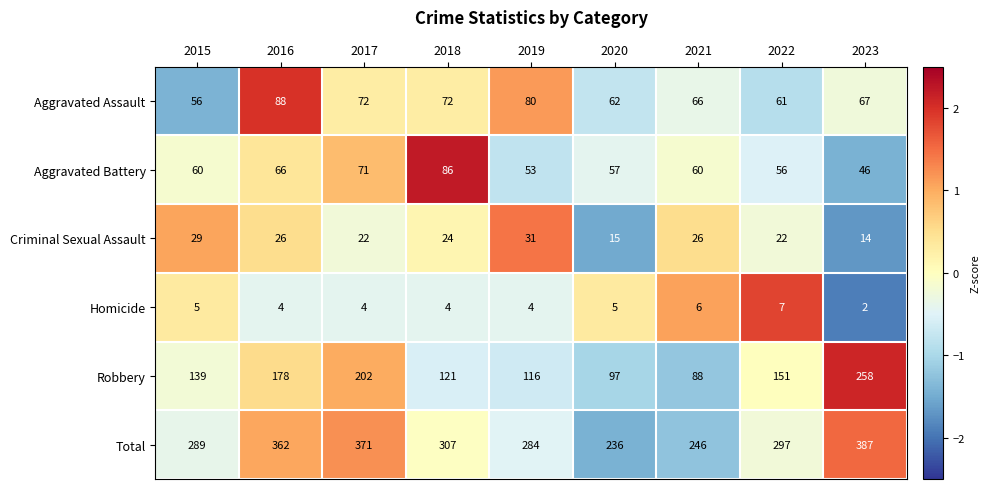

Read the Aggravated Battery value at 2015.

60